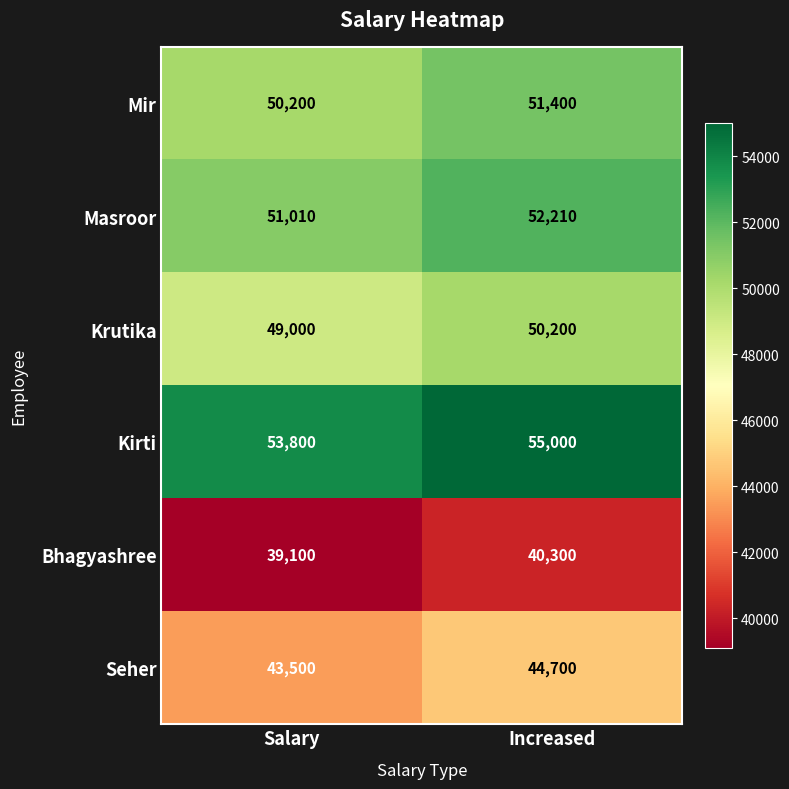

What is the difference between the highest and lowest values at Salary?

14700